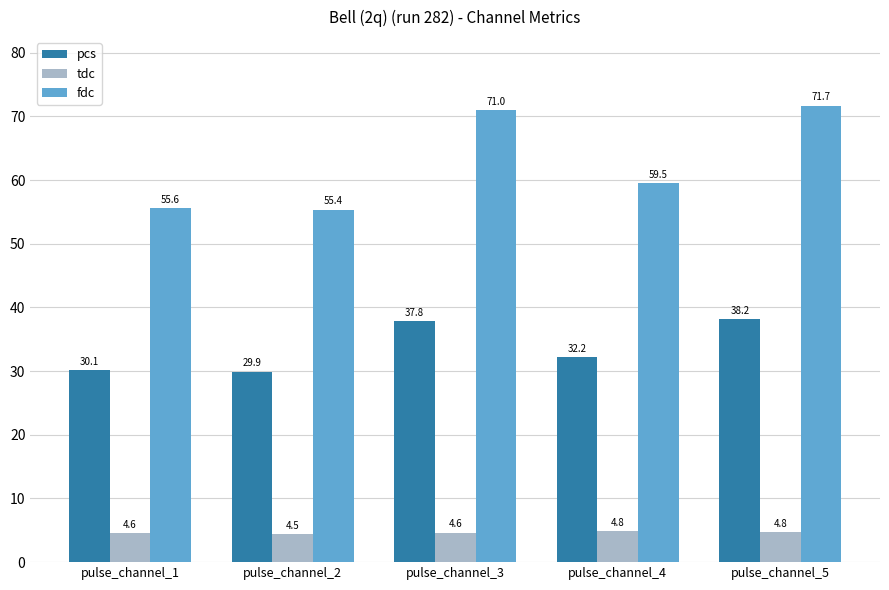

How many data points in fdc are above 59?

3